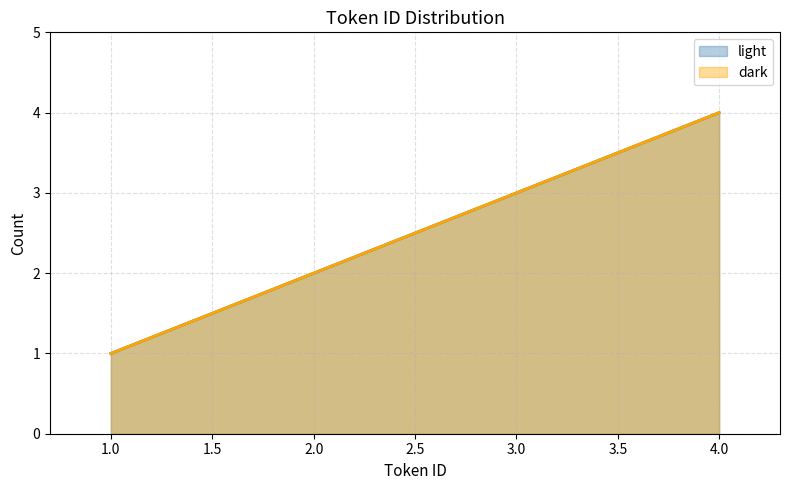

How many light values are between 2 and 4?

3